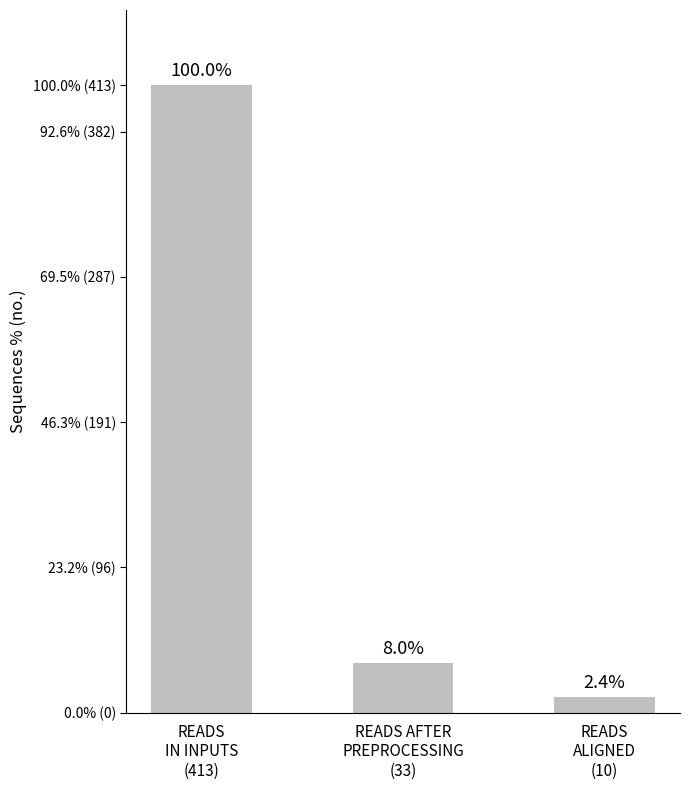

At which label does the data first exceed 7?

READS
IN INPUTS
(413)